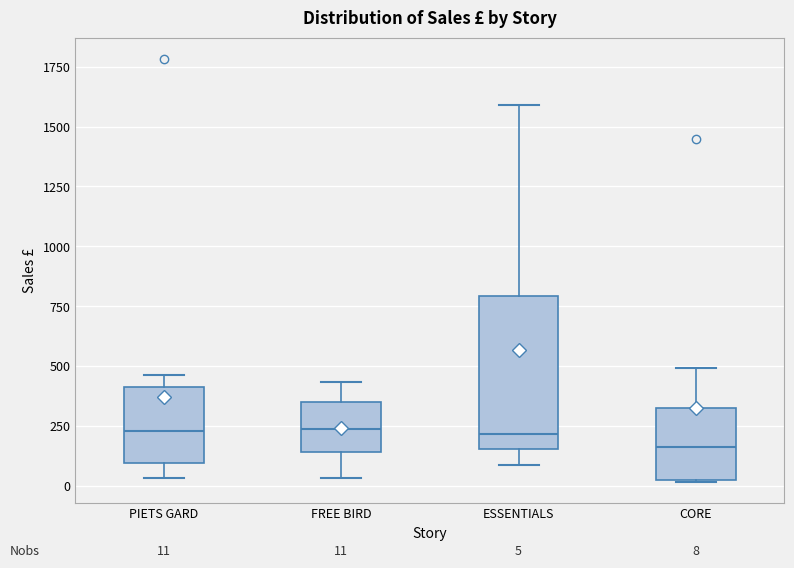

Comparing the boxes themselves (not the whiskers), which one is the tallest?

ESSENTIALS